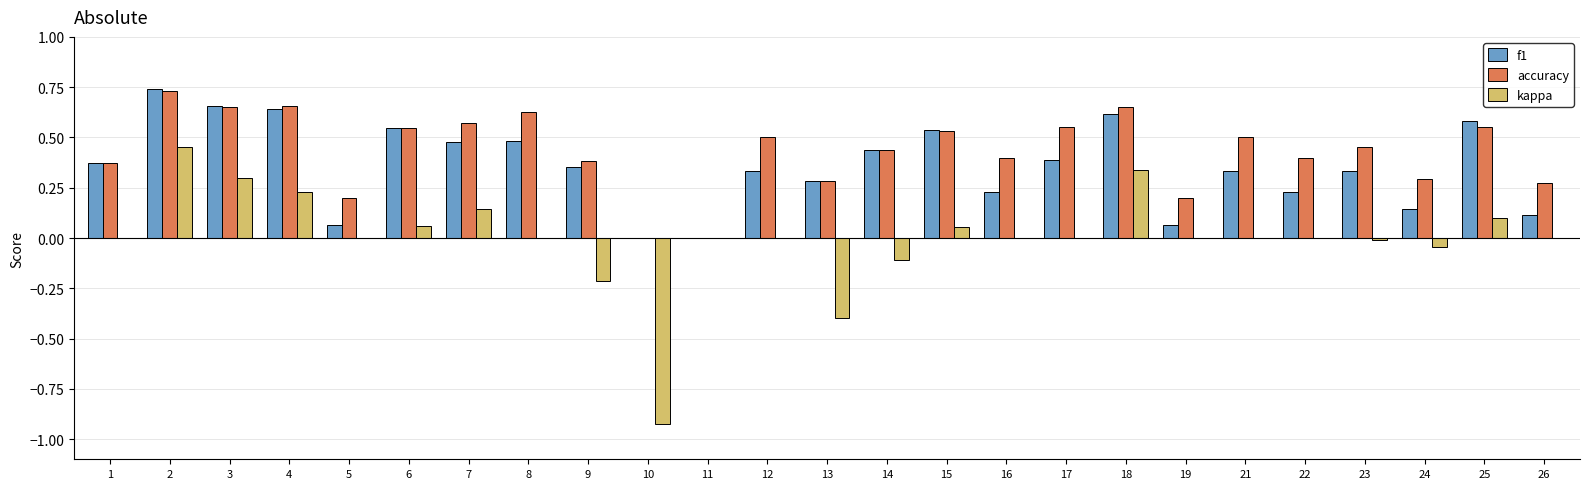

What is the total value across all series at 15?

1.1